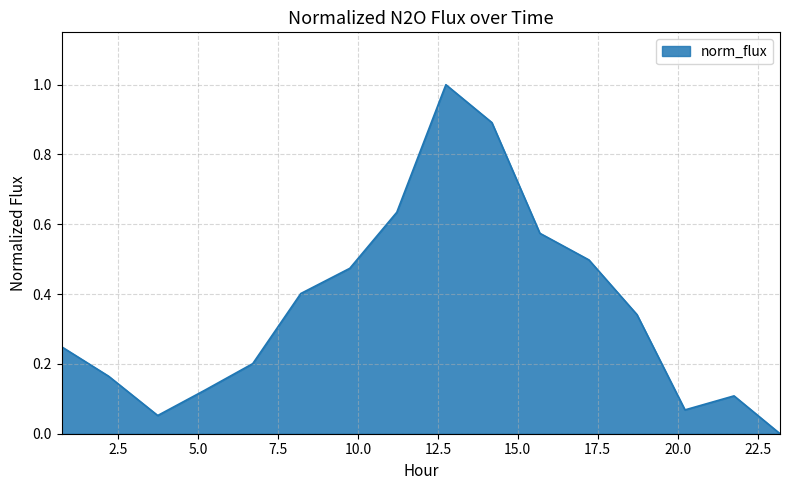

What is the difference between the maximum and minimum values?

1.0